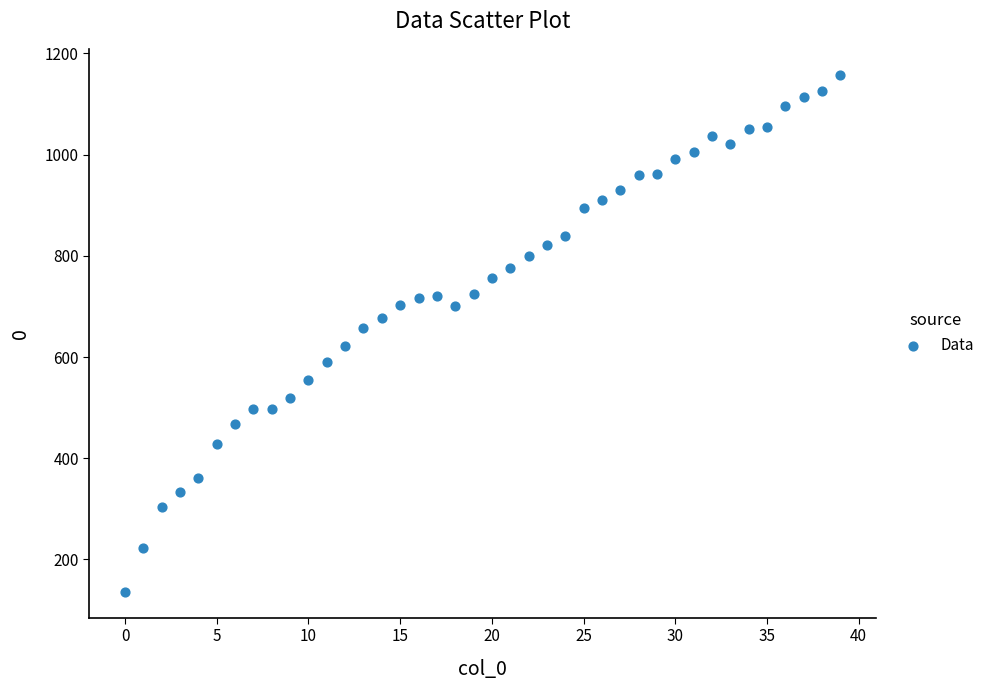

What is the range of Y values (max minus min)?

1022